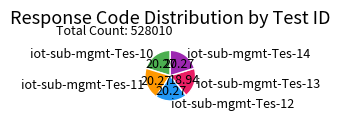

Which has a higher value, iot-sub-mgmt-Tes-12 or iot-sub-mgmt-Tes-13?

iot-sub-mgmt-Tes-12